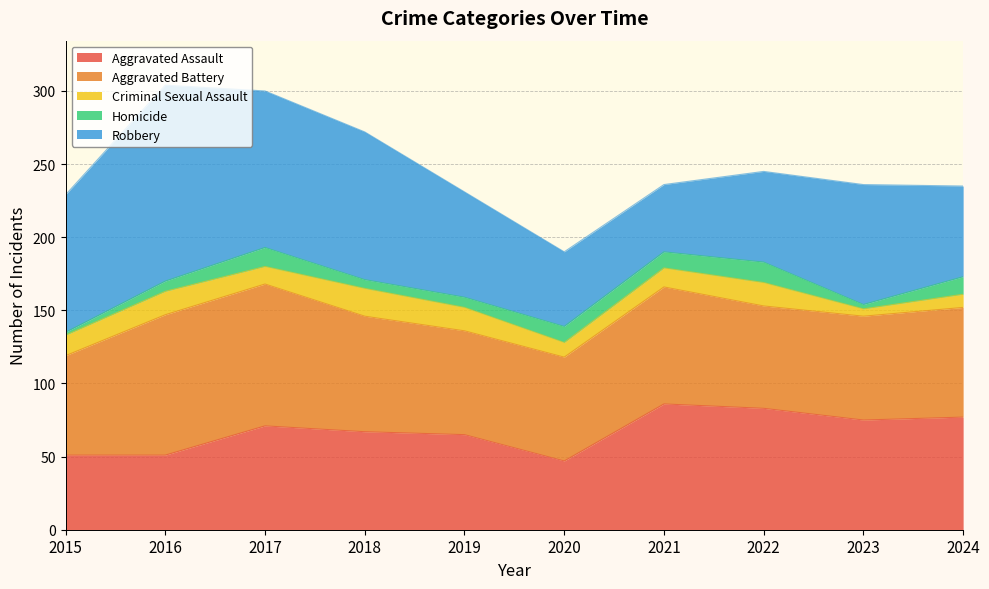

How many times do Homicide and Criminal Sexual Assault cross each other?

5